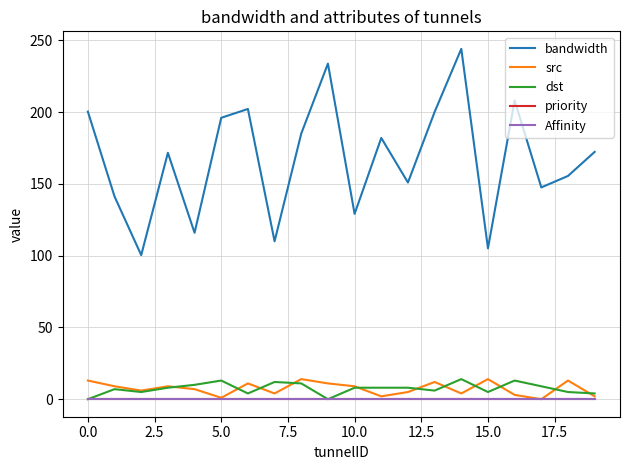

Does the chart have visible grid lines?

Yes